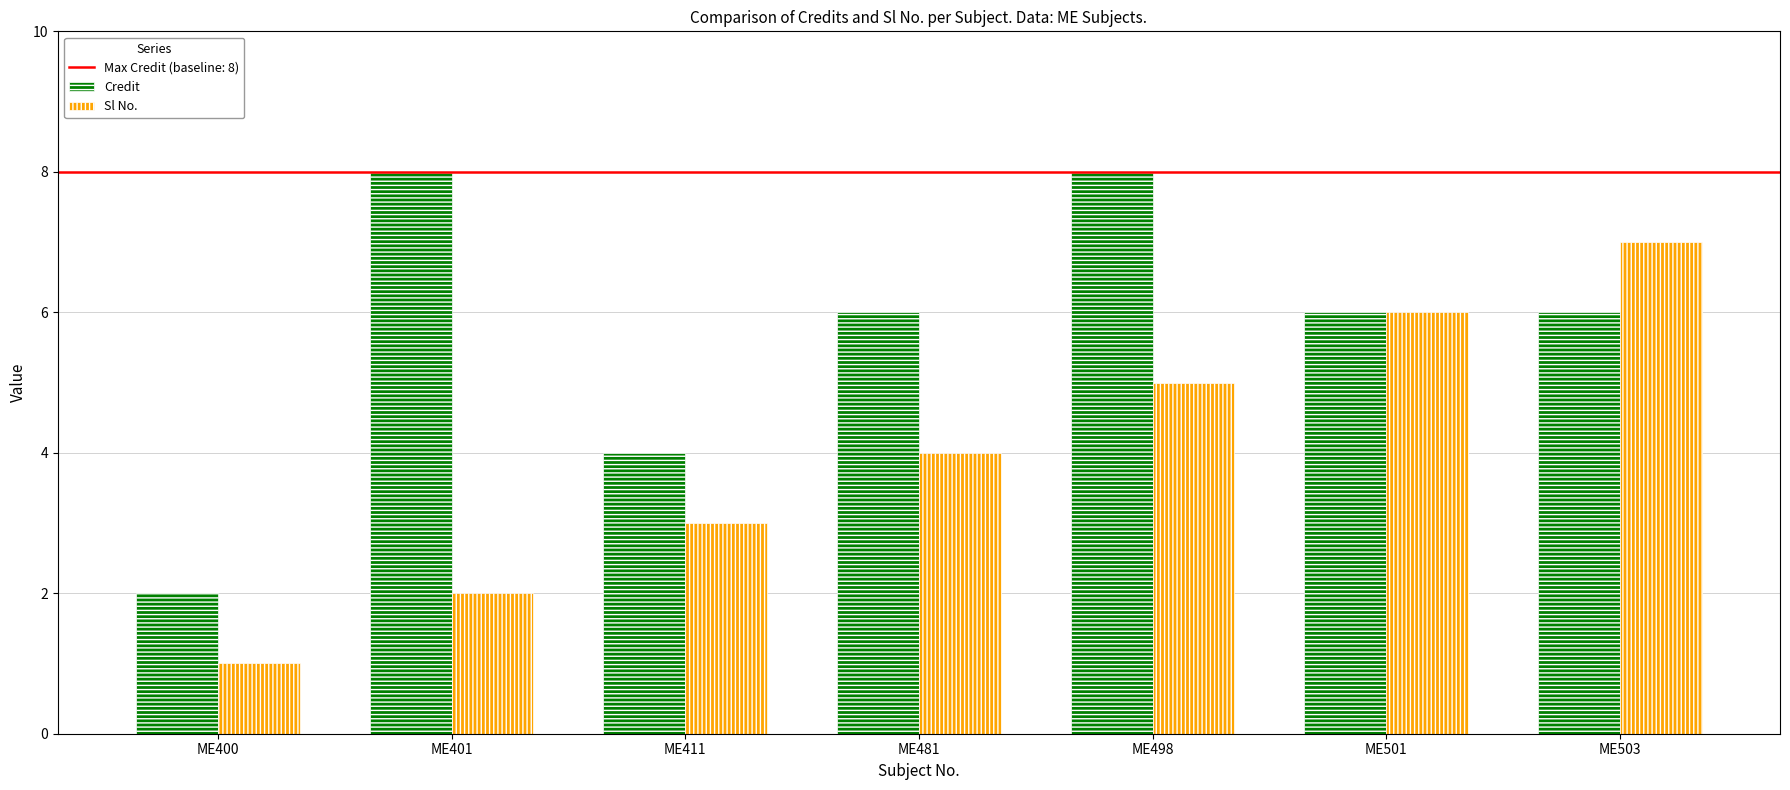

Which category has the lowest value across all series?

ME400